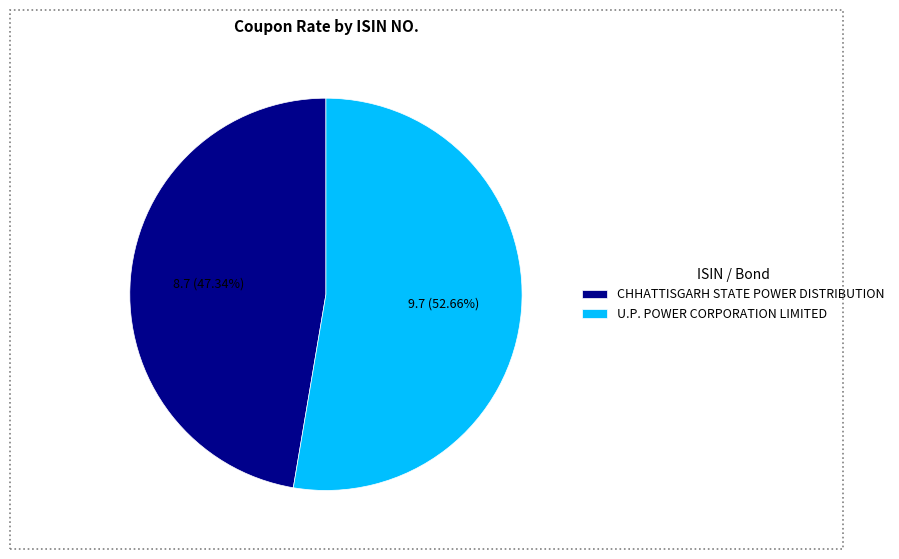

Do U.P. POWER CORPORATION LIMITED and CHHATTISGARH STATE POWER DISTRIBUTION together represent more than half of the pie?

Yes